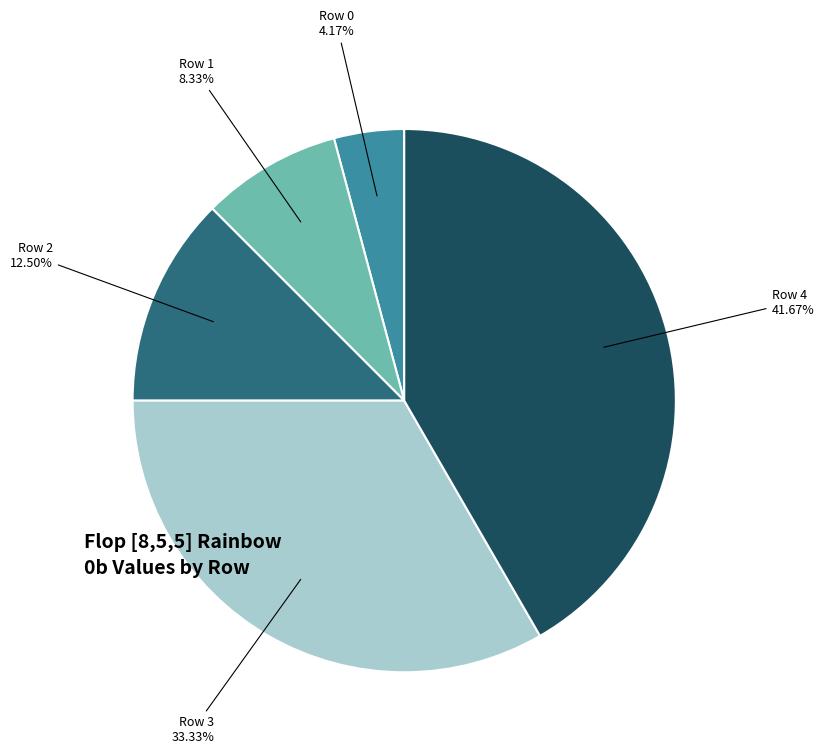

Is there any slice that represents more than half of the pie?

No